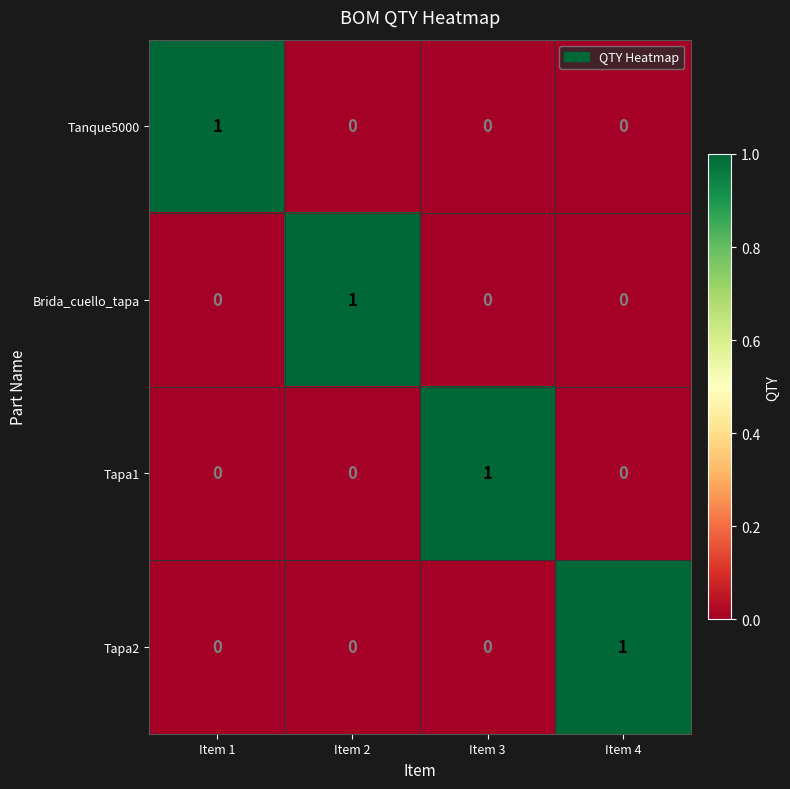

Is it true that Tapa2 equals -1 at Item 2?

False